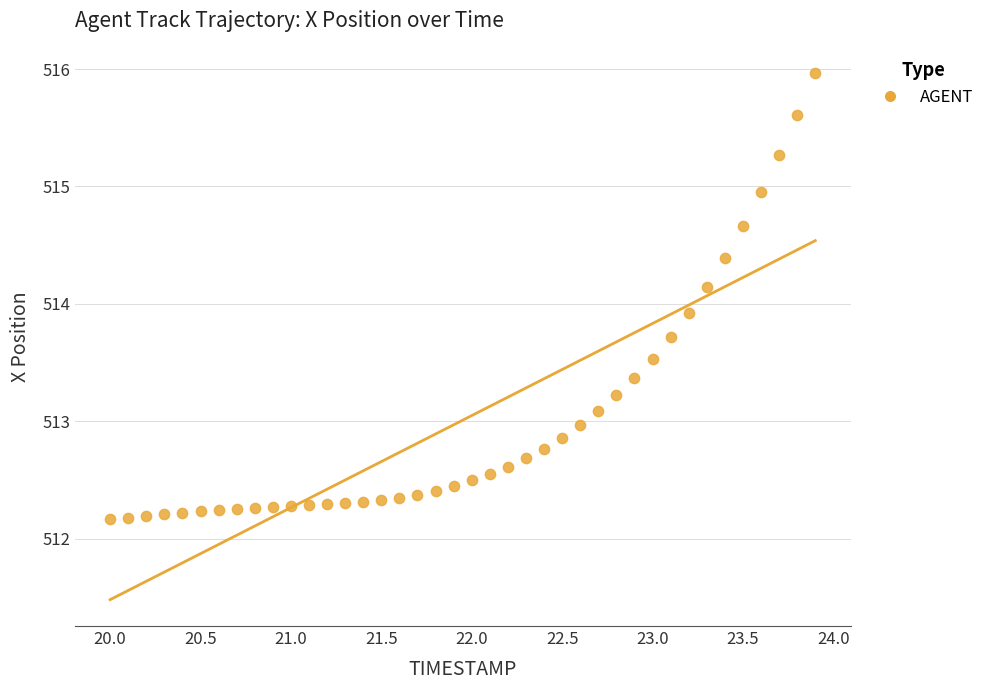

What is the range of Y values (max minus min)?

3.8